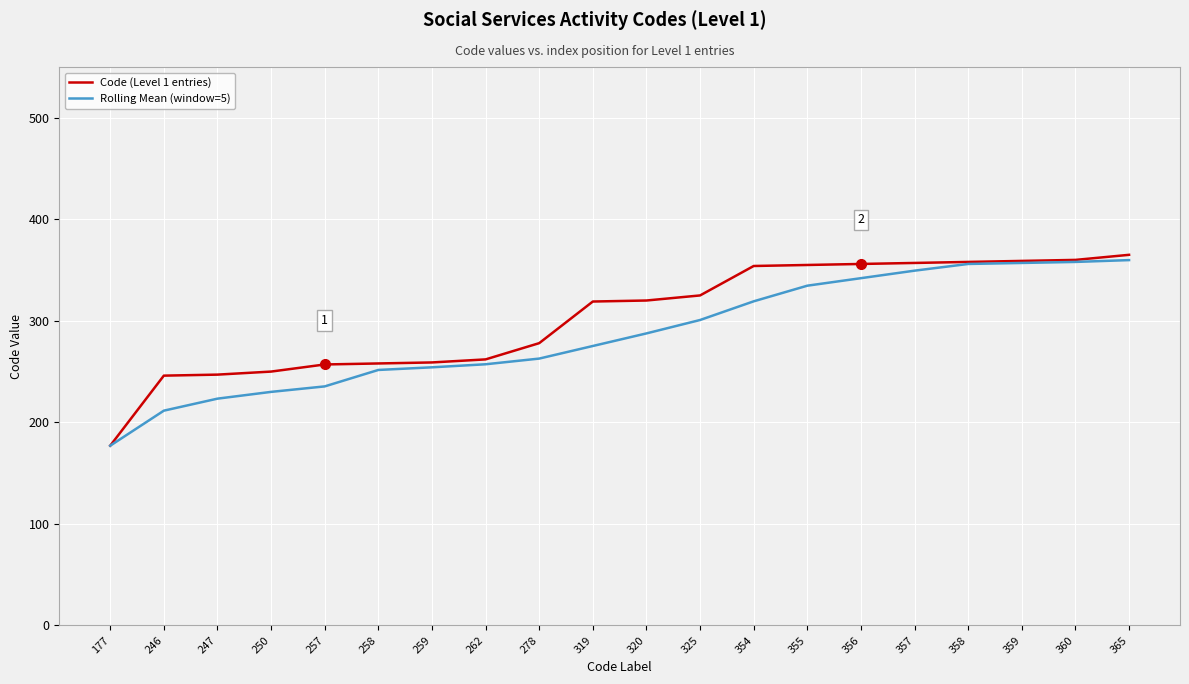

Is the value of Rolling Mean (window=5) at 262 greater than the value of Code (Level 1 entries) at 354?

No